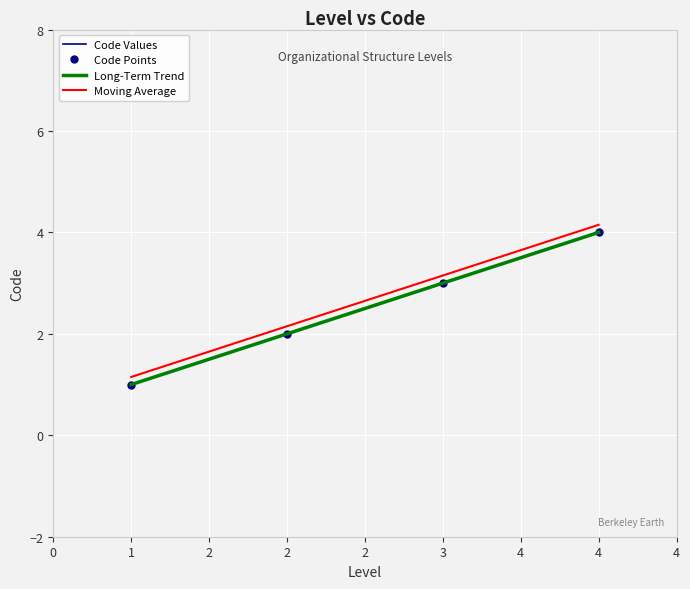

List the labels in order of value, largest first.

4, 3, 2, 1